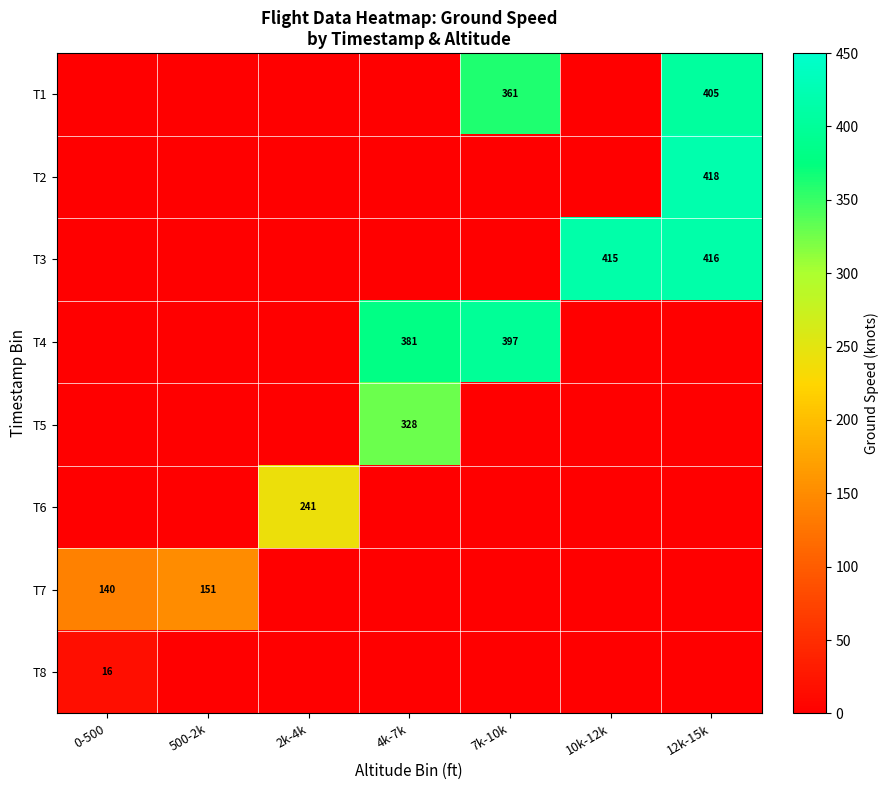

The value of T7 at 500-2k is 271. True or false?

False